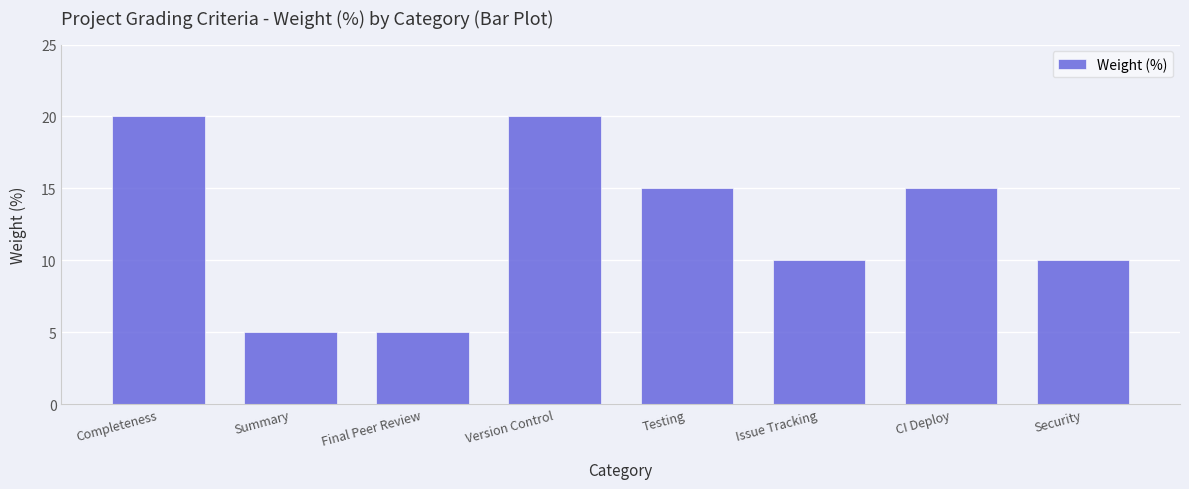

What is the change in value from Summary to Issue Tracking?

+5